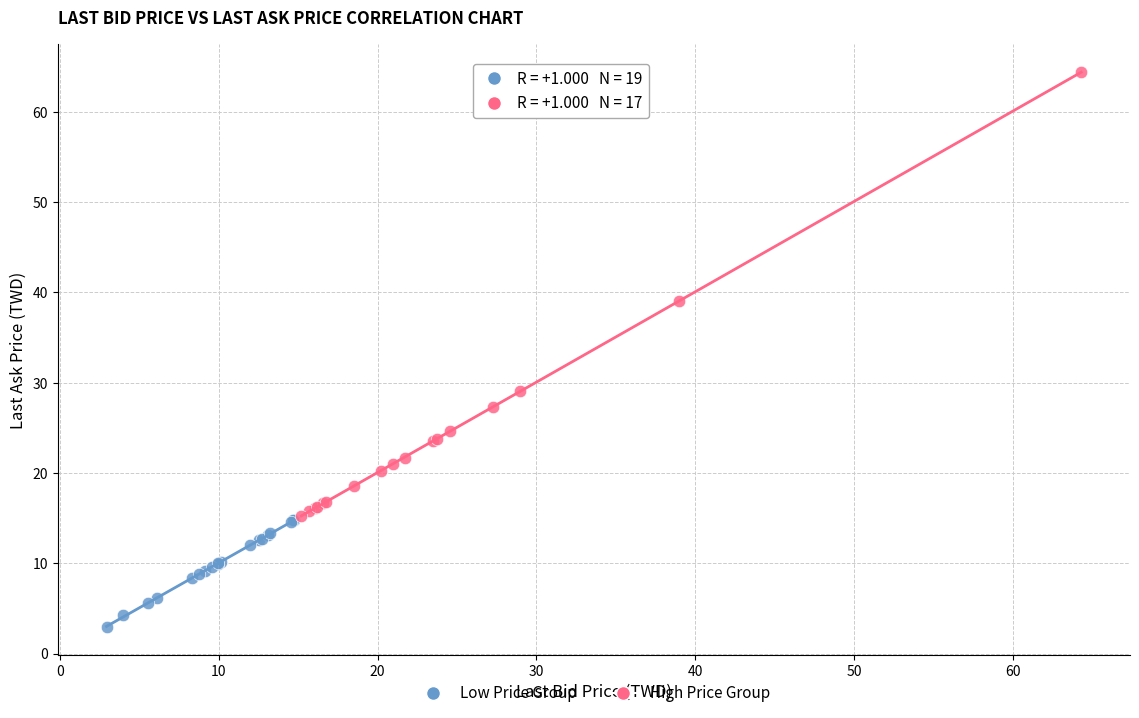

Which series contains the highest Y value?

High Price Group